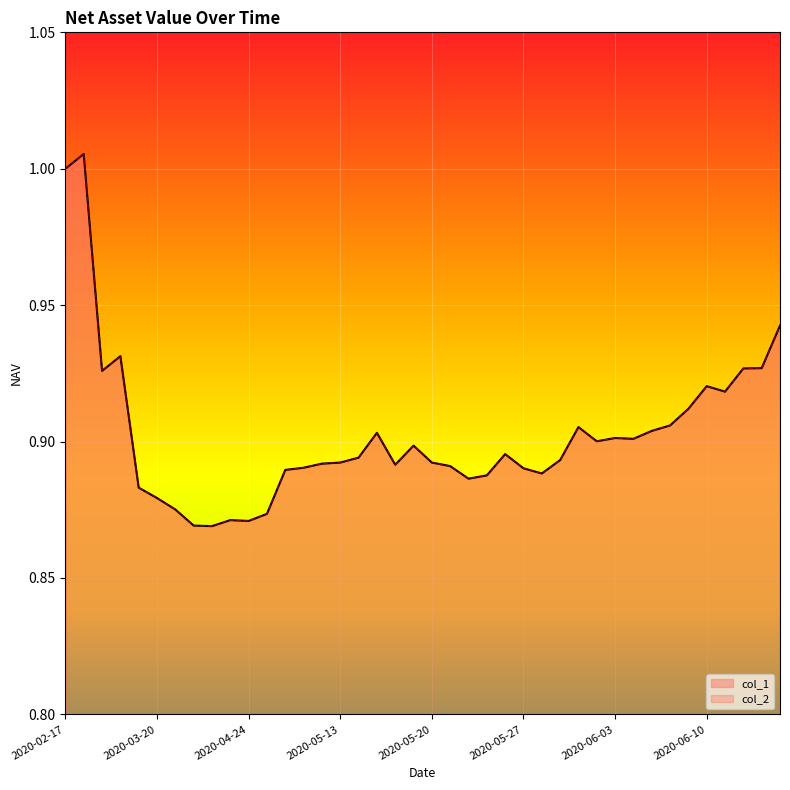

Reading right to left, extract all data points from this chart.

col_1: 0.9	0.9	0.9	0.9	0.9	0.9	0.9	0.9	0.9	0.9	0.9	0.9	0.9	0.9	0.9	0.9	0.9	0.9	0.9	0.9	0.9	0.9	0.9	0.9	0.9	0.9	0.9	0.9	0.9	0.9	0.9	0.9	0.9	0.9	0.9	0.9	0.9	0.9	1.0	1.0
col_2: 0.9	0.9	0.9	0.9	0.9	0.9	0.9	0.9	0.9	0.9	0.9	0.9	0.9	0.9	0.9	0.9	0.9	0.9	0.9	0.9	0.9	0.9	0.9	0.9	0.9	0.9	0.9	0.9	0.9	0.9	0.9	0.9	0.9	0.9	0.9	0.9	0.9	0.9	1.0	1.0